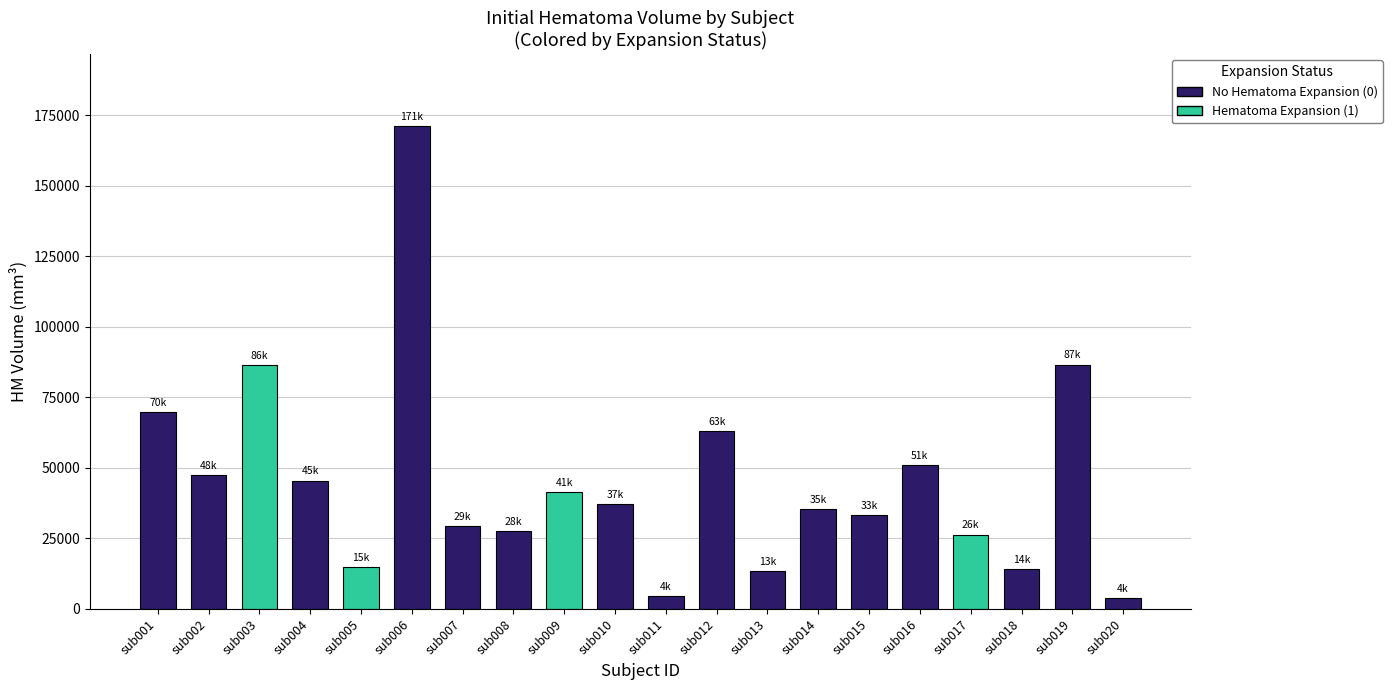

What is the value of the 3rd bar from the left?

86396